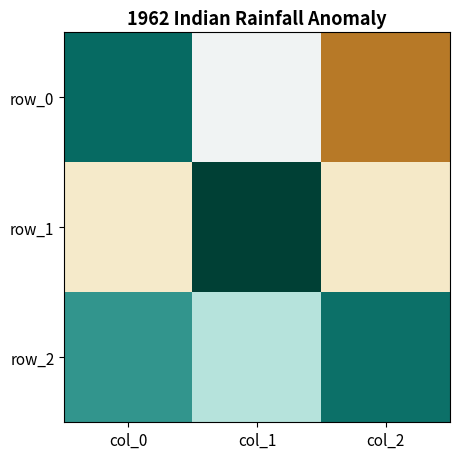

At which label is row_0 closest to 0?

col_1